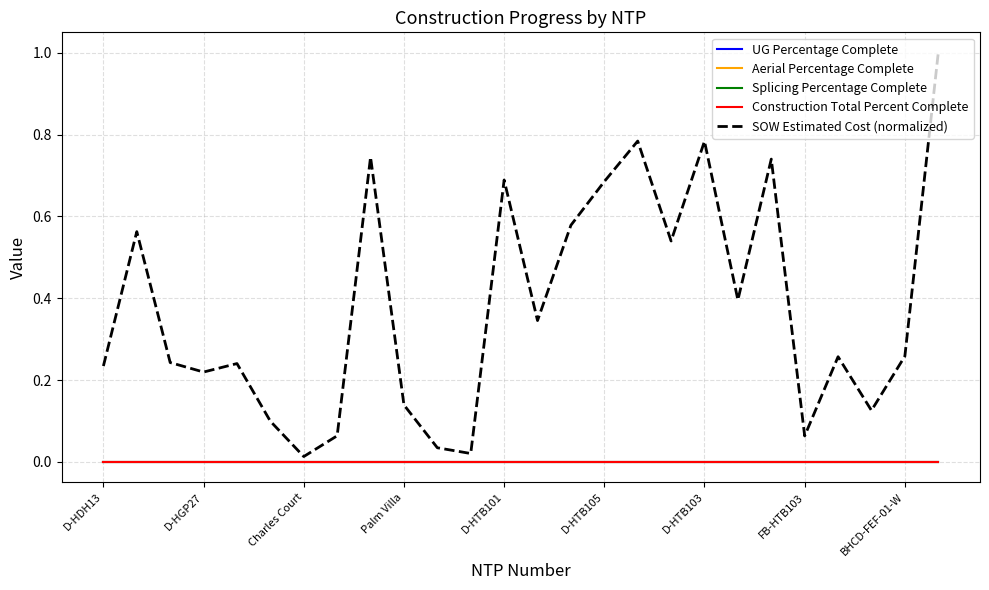

What is the average value of the SOW Estimated Cost (normalized) series?

0.4